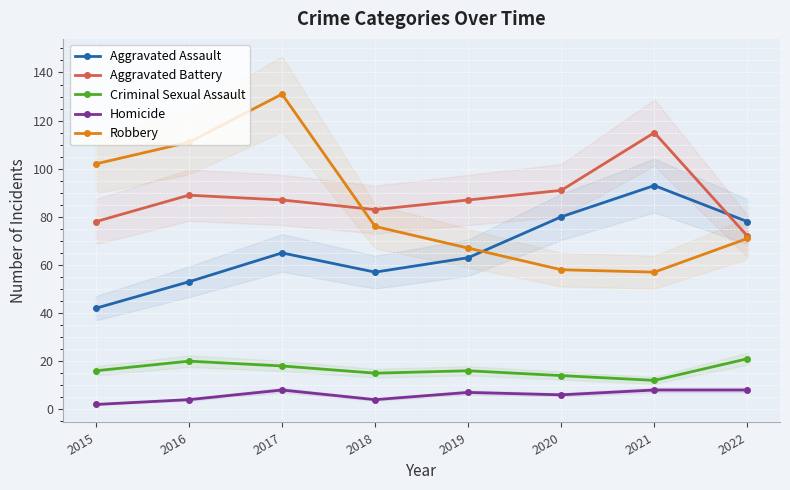

True or false: Homicide and Aggravated Battery intersect in this chart.

False